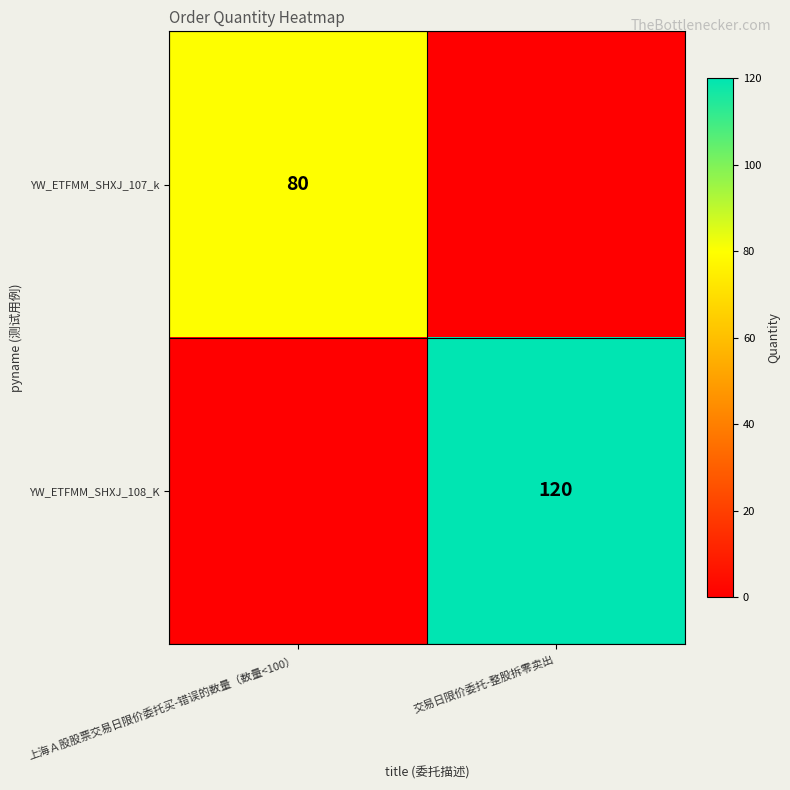

Is the value of YW_ETFMM_SHXJ_107_k at 上海Ａ股股票交易日限价委托买-错误的数量（数量<100） greater than the value of YW_ETFMM_SHXJ_108_K at 交易日限价委托-整股拆零卖出?

No